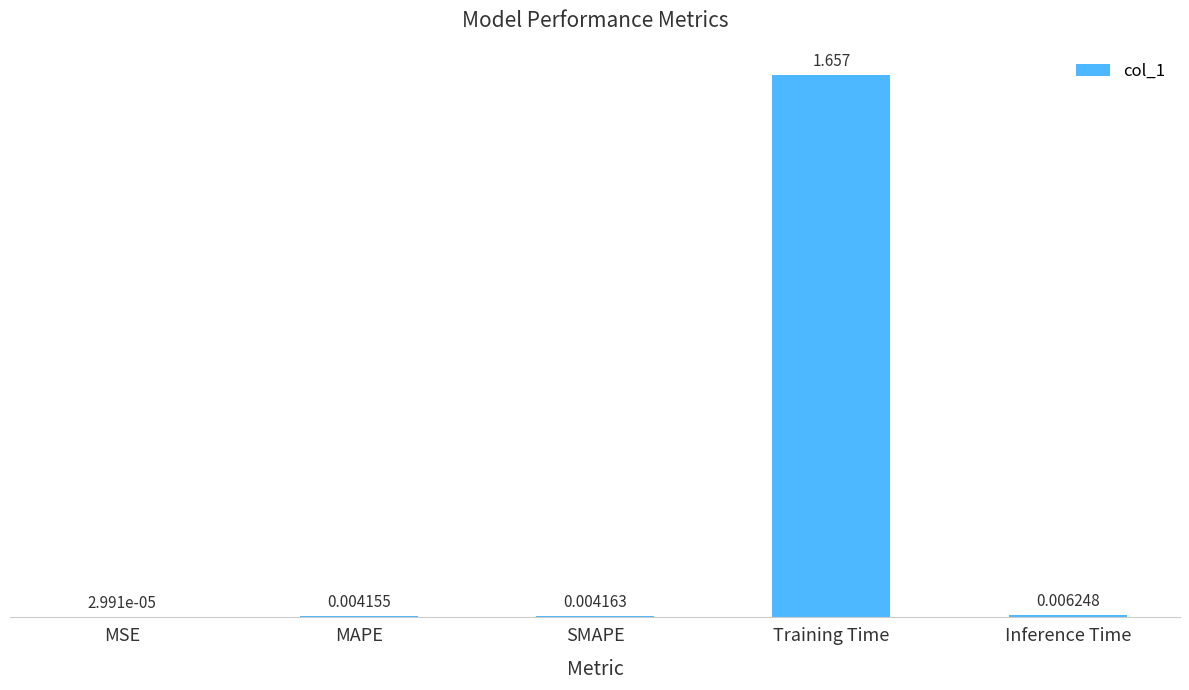

Which has a higher value, Training Time or MAPE?

Training Time